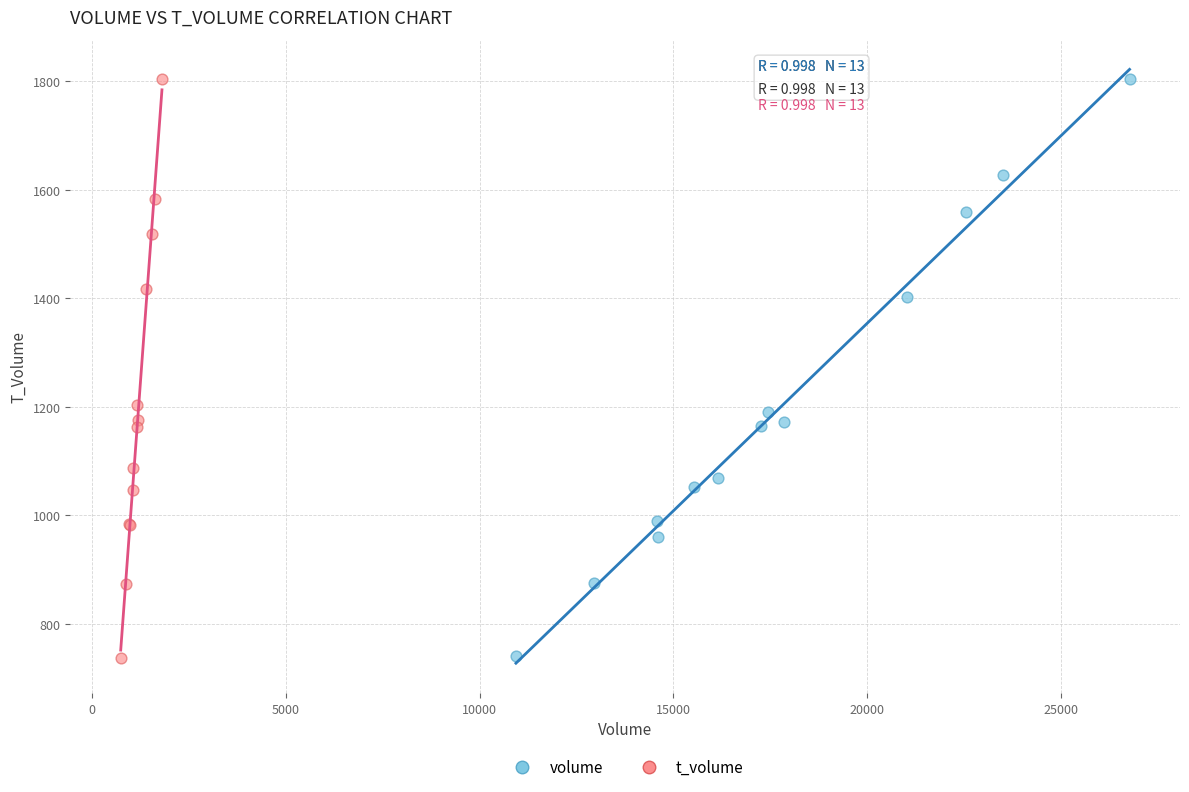

What are all the series names shown in the legend?

volume, t_volume